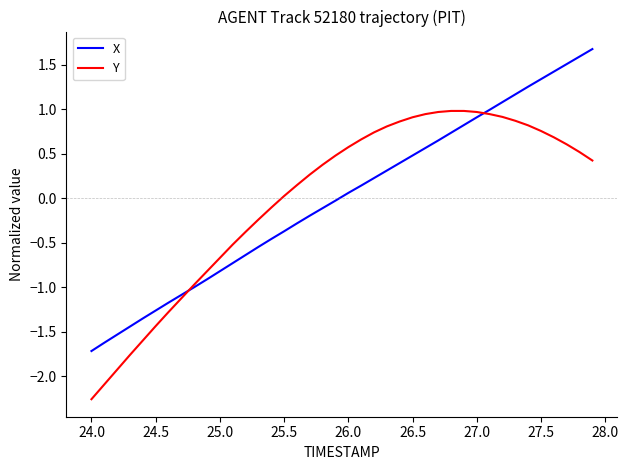

List the series in order of their peak value, lowest first.

Y, X